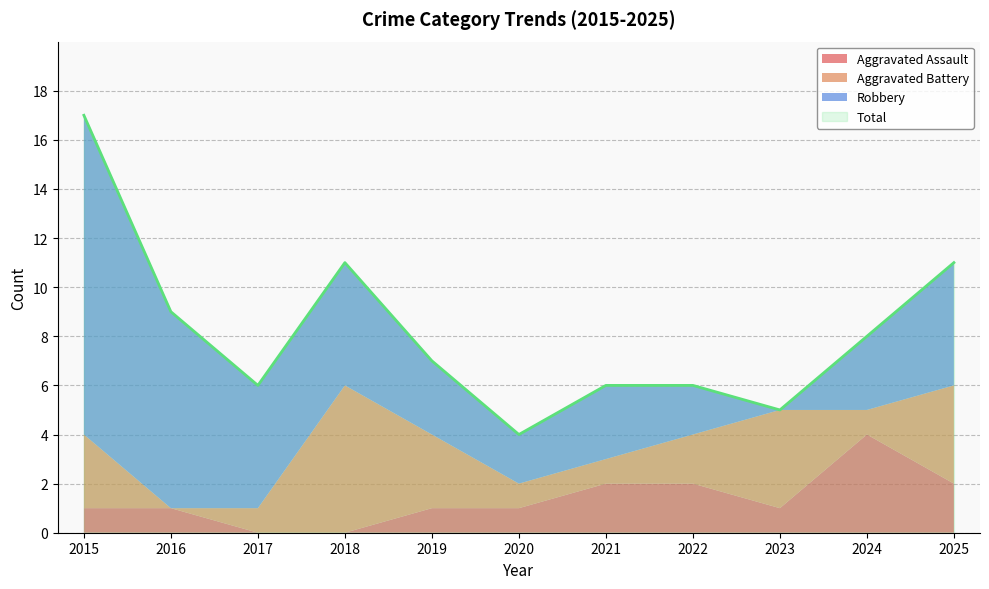

What is the highest value of the Aggravated Battery series?

6